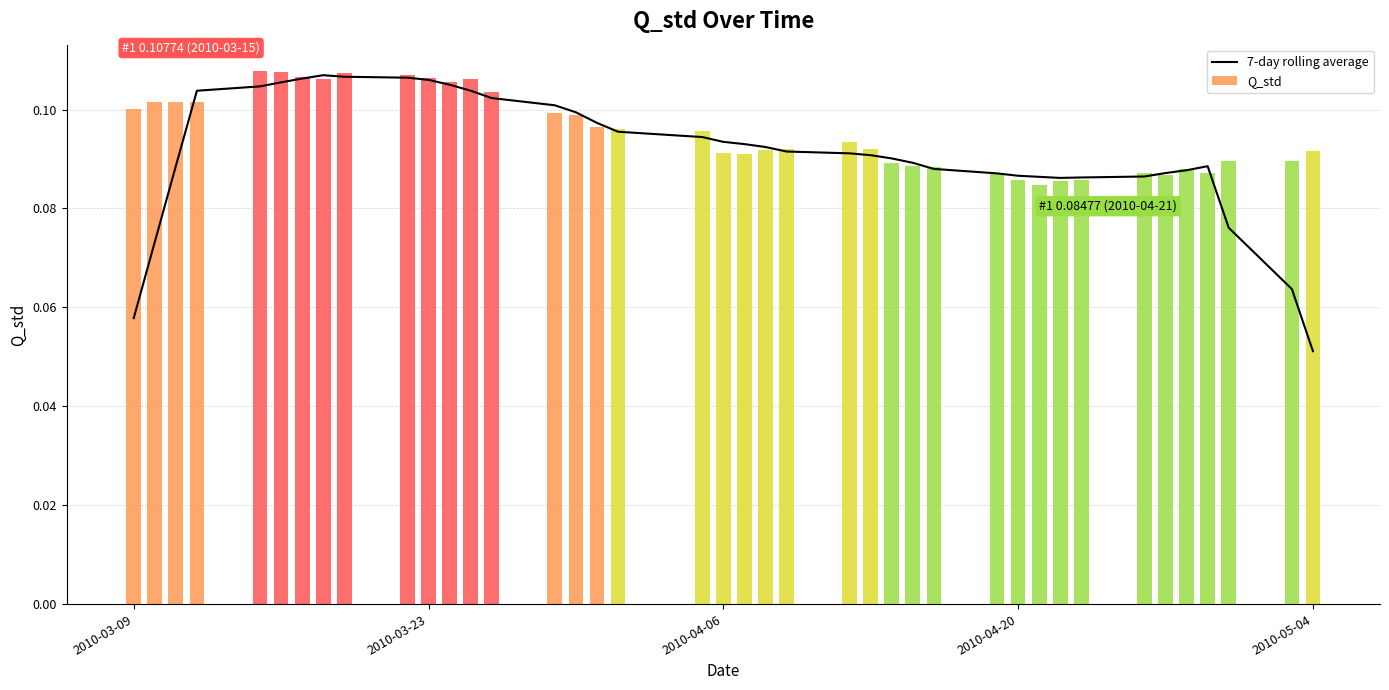

Are the bars horizontal?

No